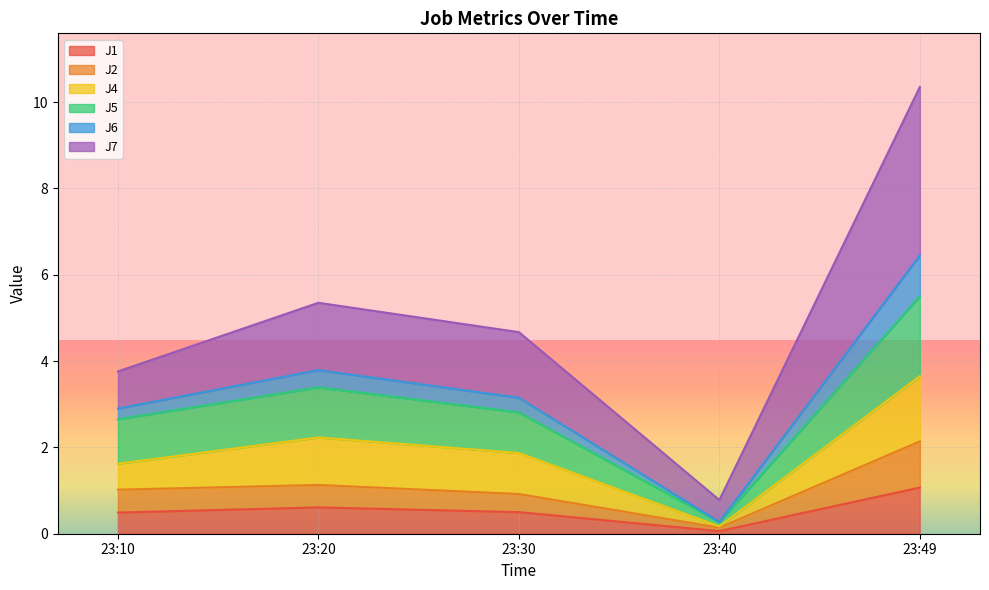

Does the chart display data point markers on the line(s)?

No